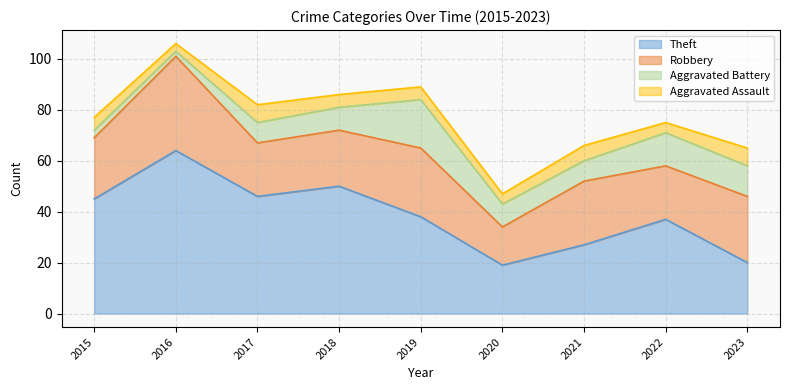

At which category is the sum across all series the highest?

2016